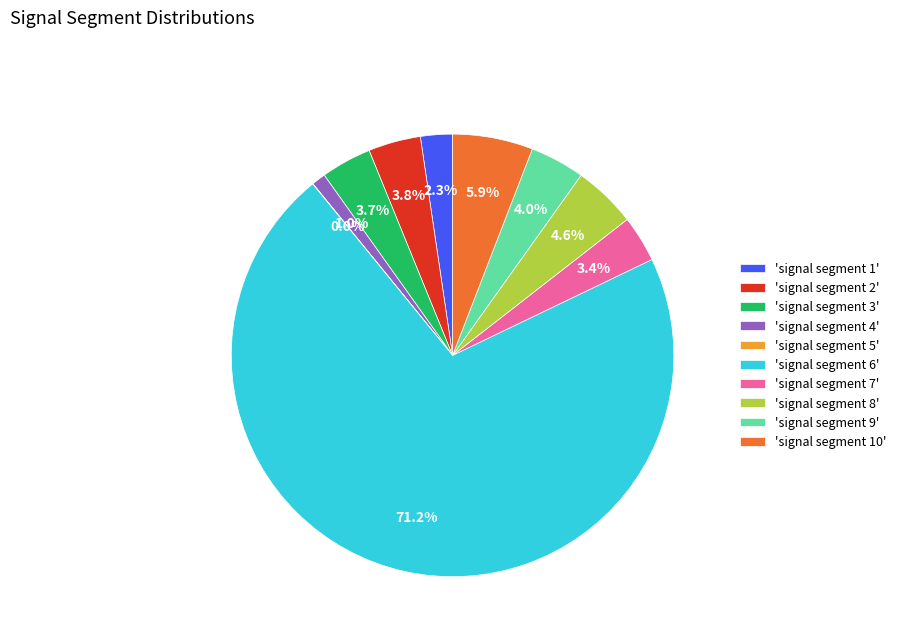

Which slice is the largest?

'signal segment 6'